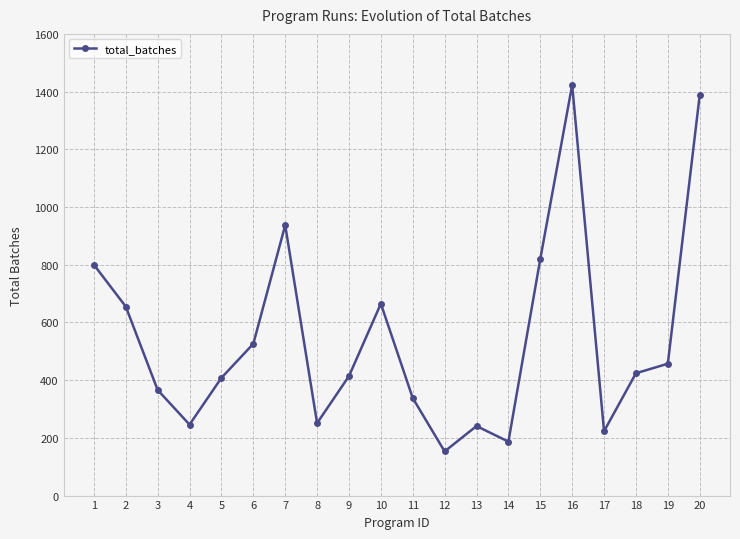

Approximately how many times larger is the value at 17 compared to 16?

0.2